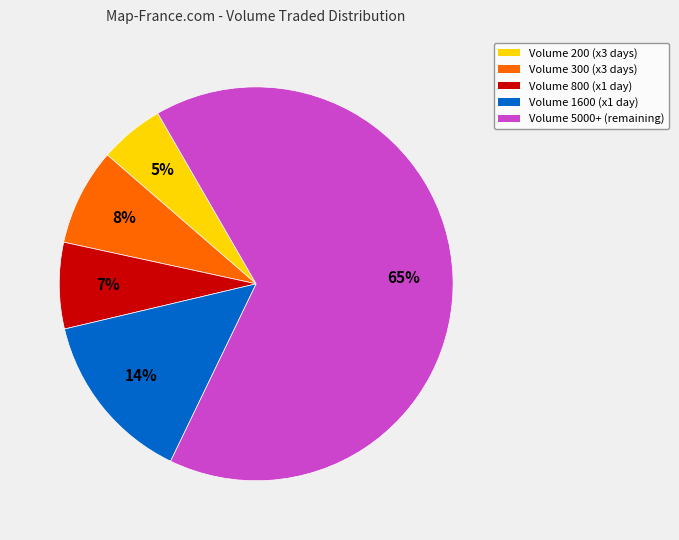

Do Volume 1600 and Volume 800 together represent more than half of the pie?

No